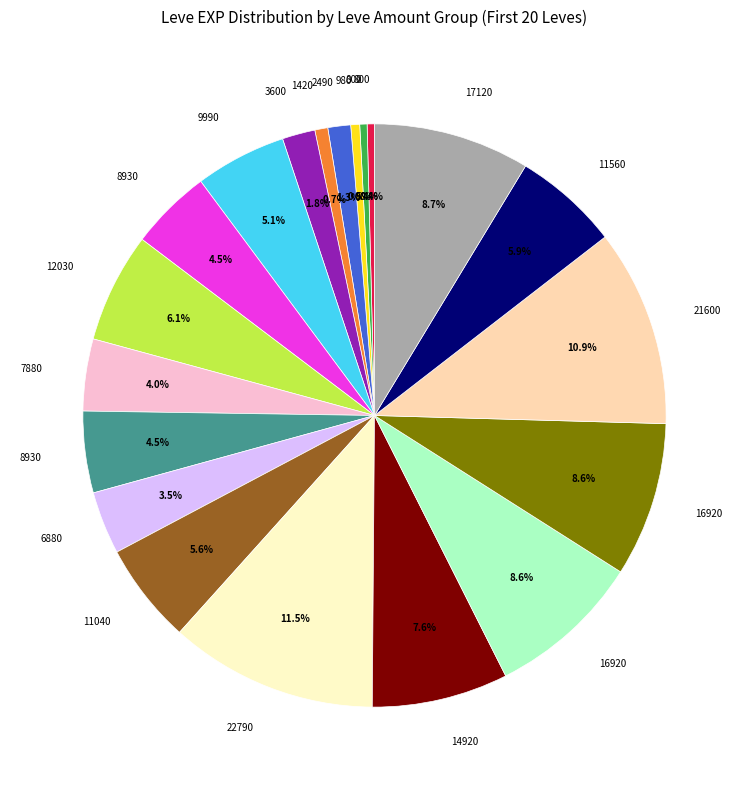

Is there a majority slice in this chart?

No